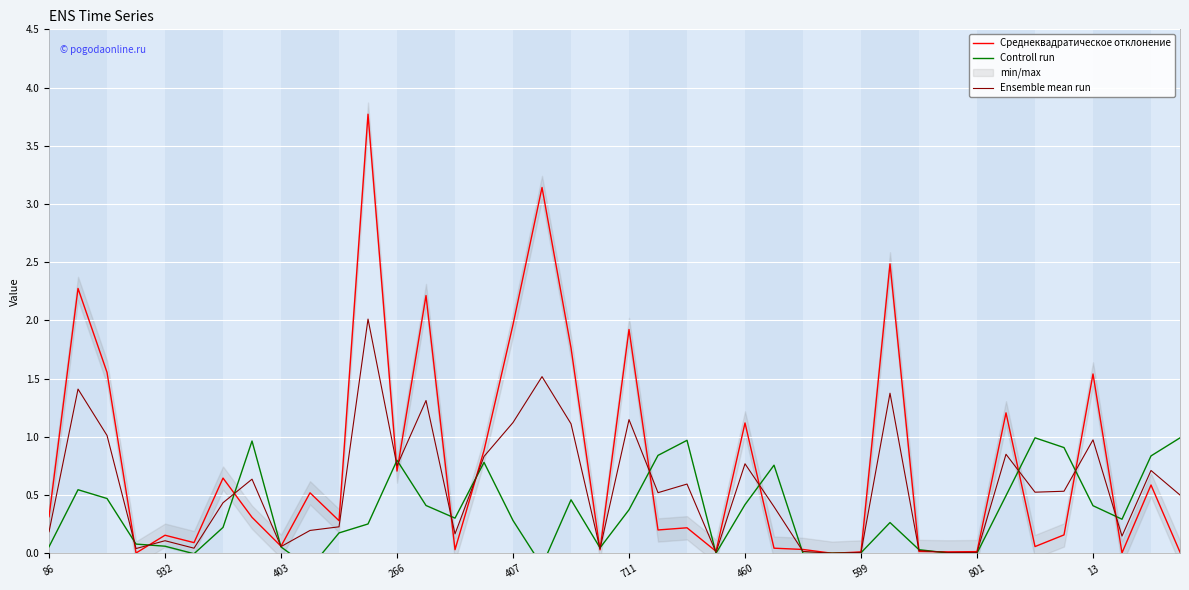

At which label is Controll run closest to 0?

26